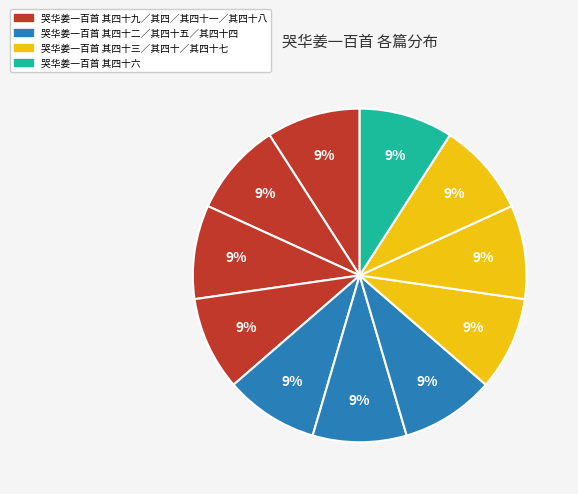

How many segments does this pie chart have?

11